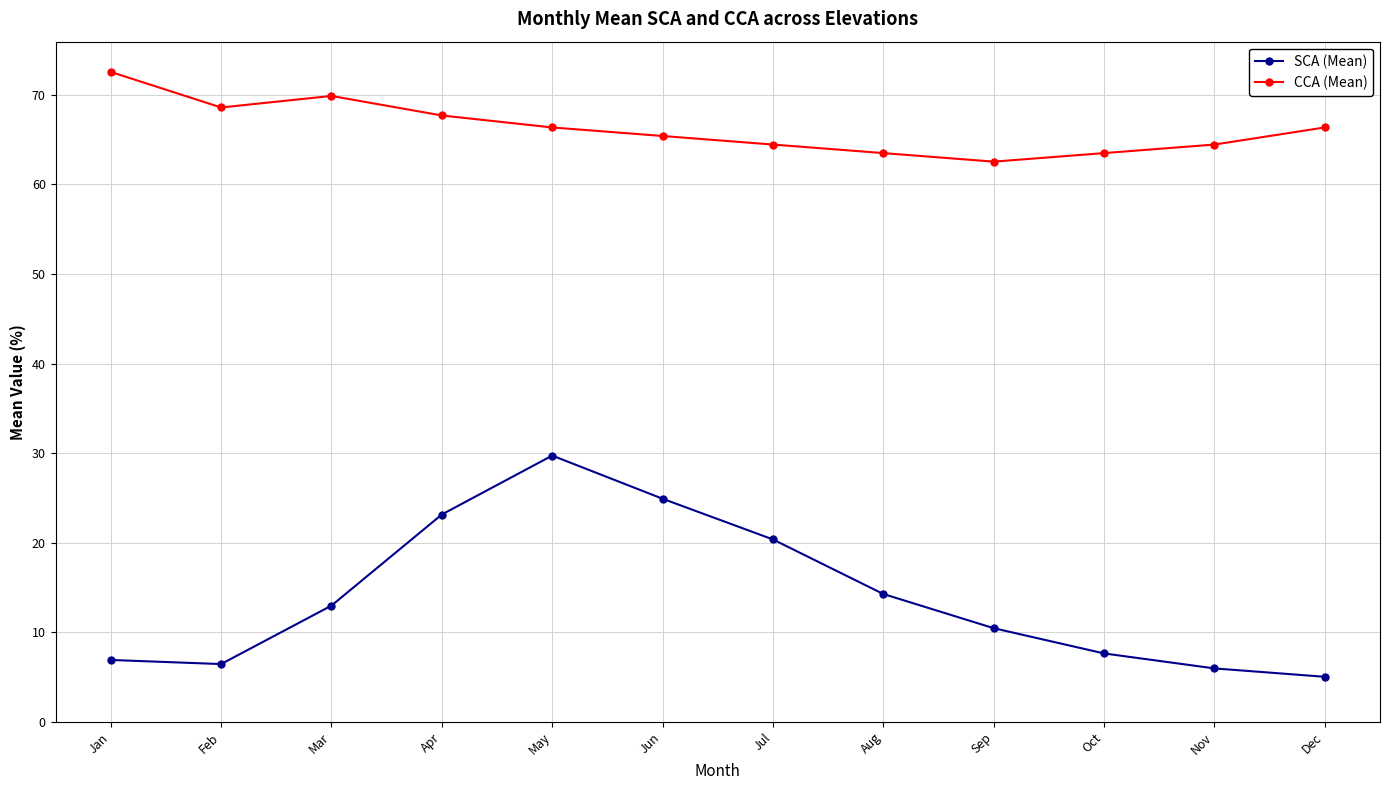

True or false: CCA (Mean) has a value of 36.2 at May.

False